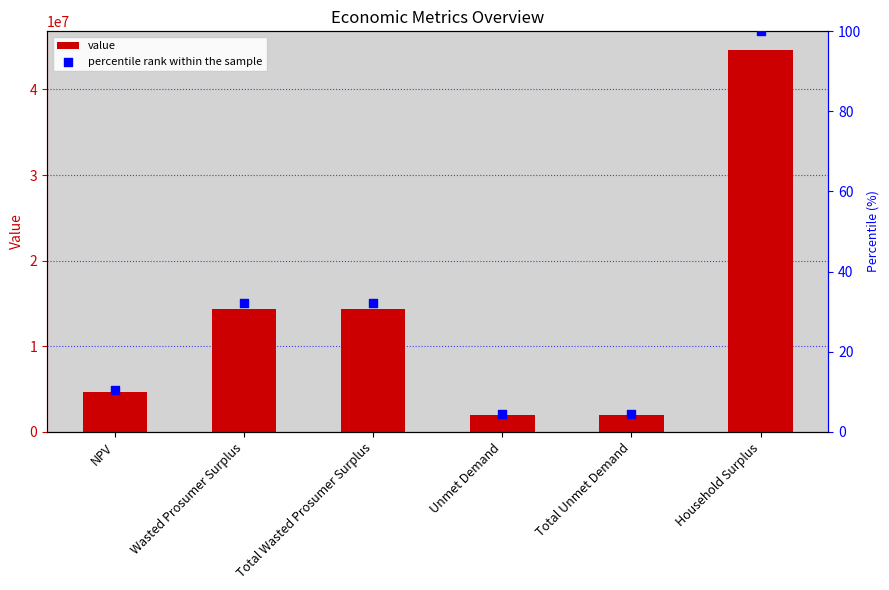

At how many categories does at least one series exceed 37904800?

1